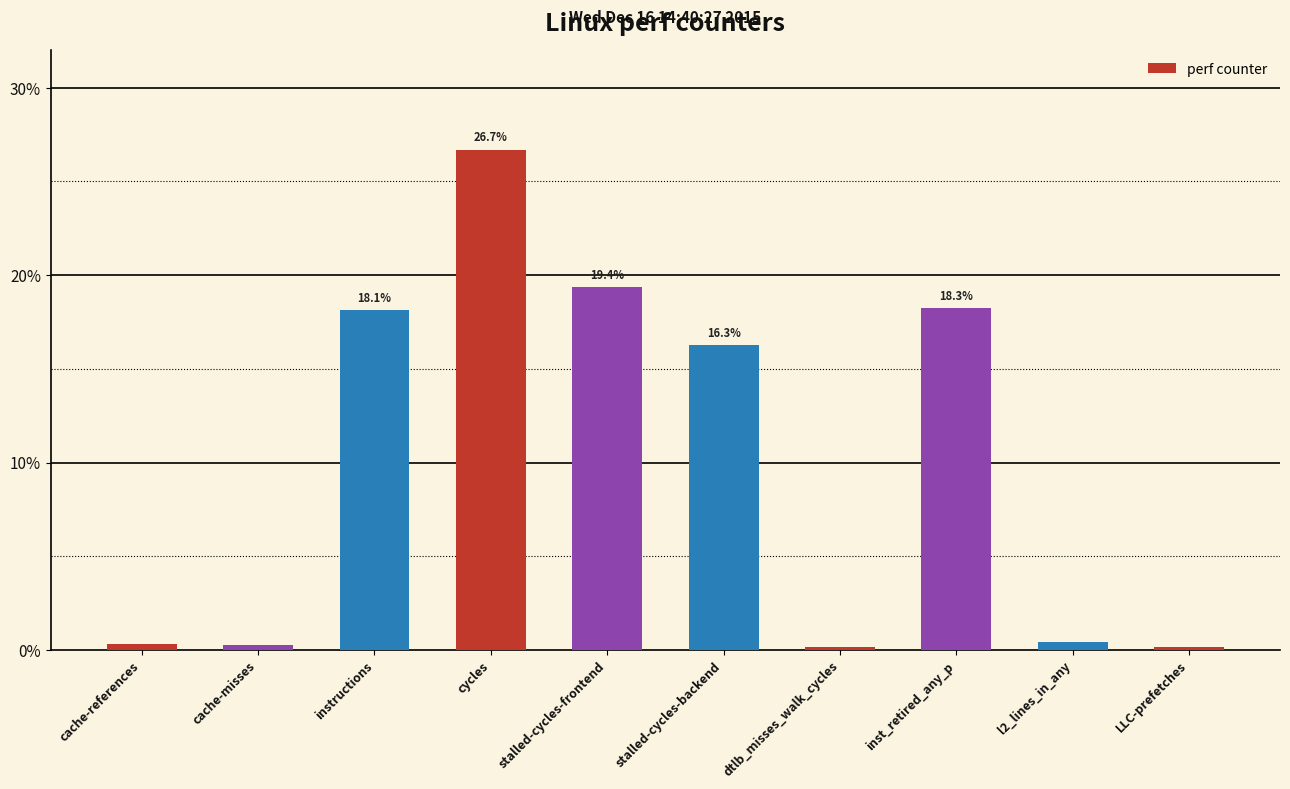

What is the difference between the values at stalled-cycles-frontend and stalled-cycles-backend?

3.1